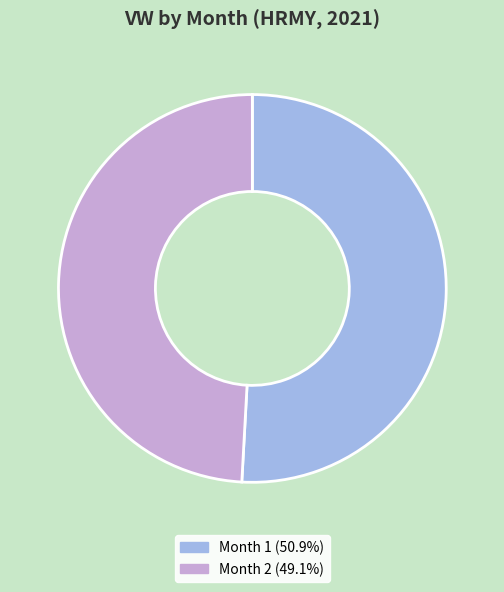

How many segments does this pie chart have?

2